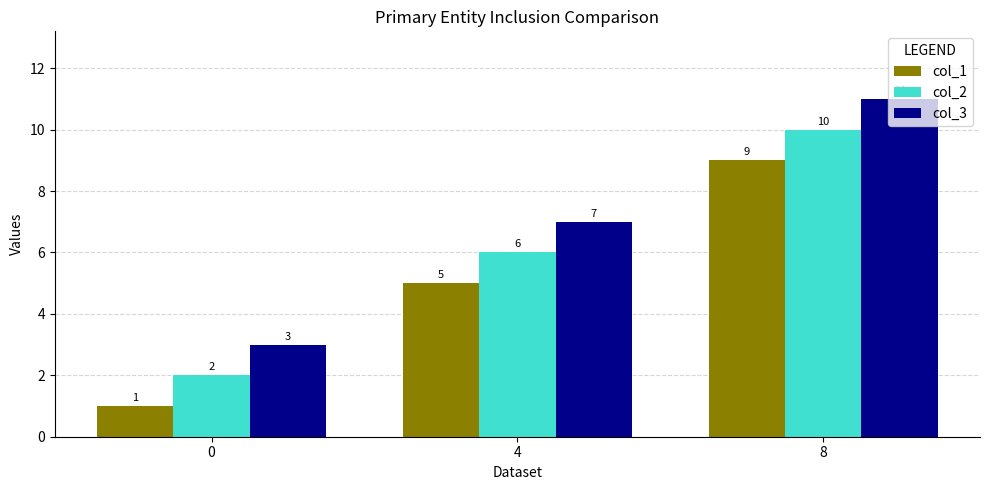

What is the average value of the col_2 series?

6